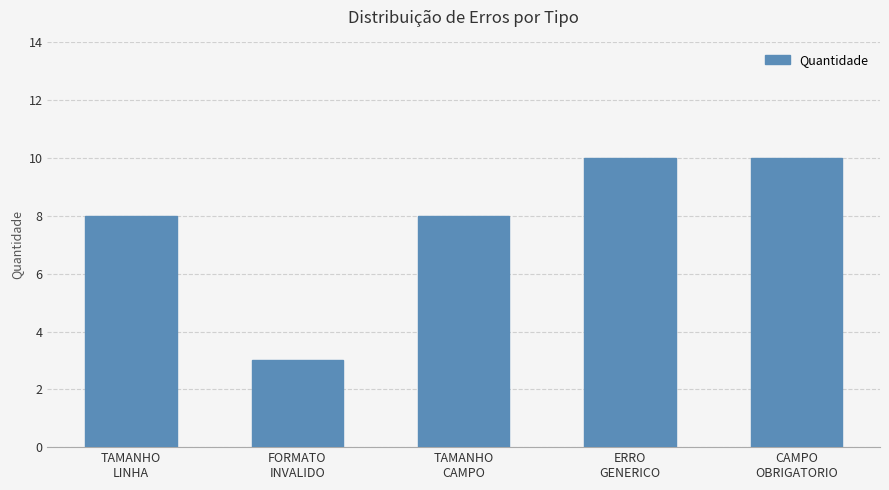

What is the average value?

8